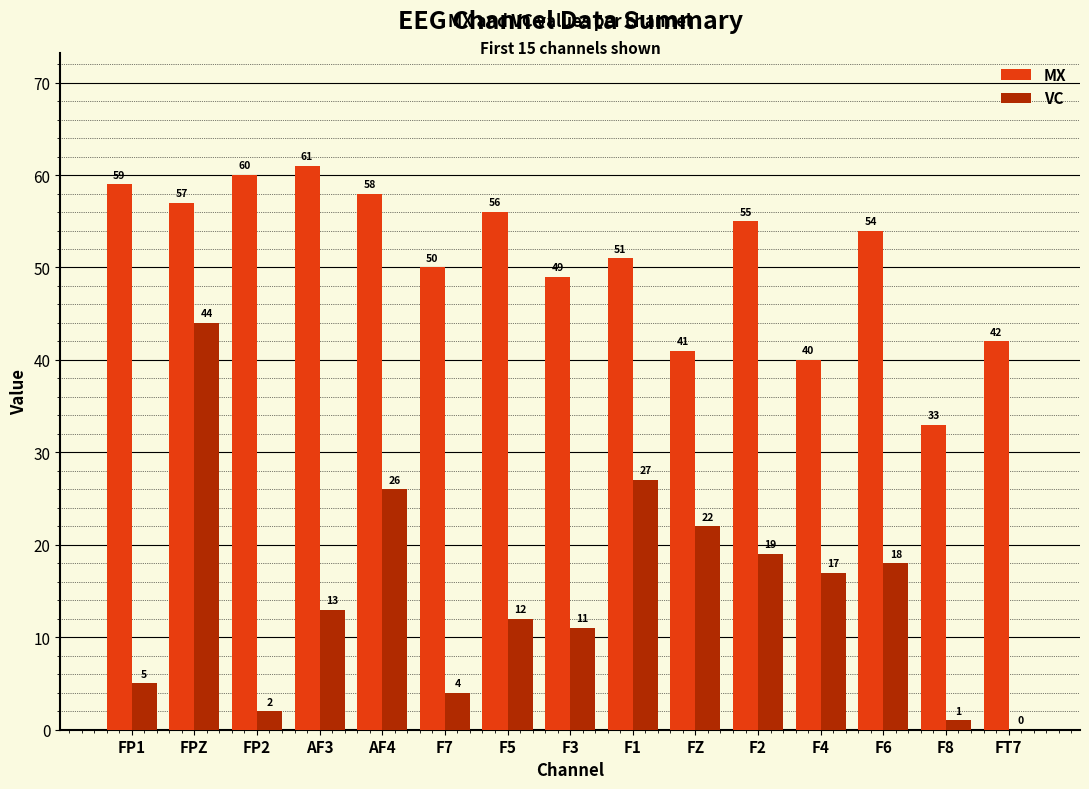

What is the sum of the VC values at F8 and F3?

12